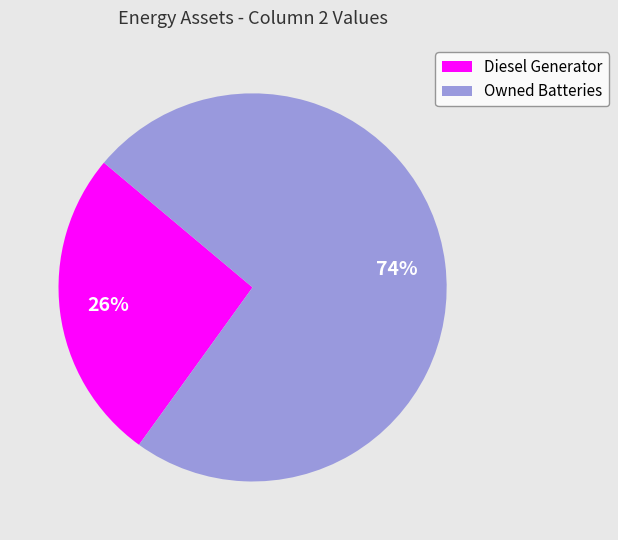

To the nearest percent, what portion does Owned Batteries represent?

74%